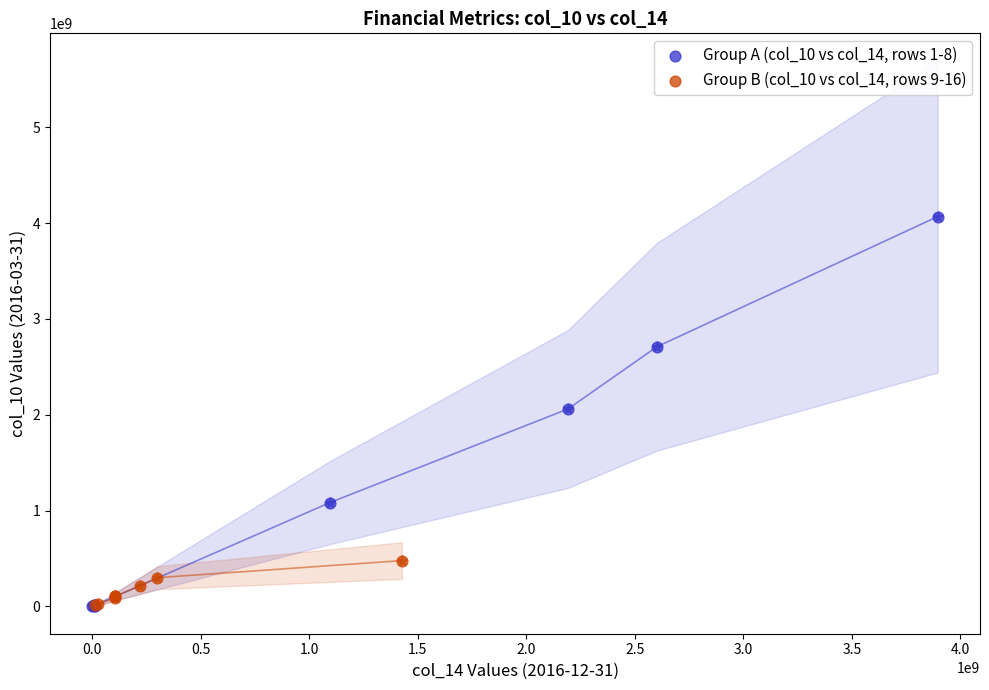

Which series has the largest Y range (max minus min)?

Group A (col_10 vs col_14, rows 1-8)